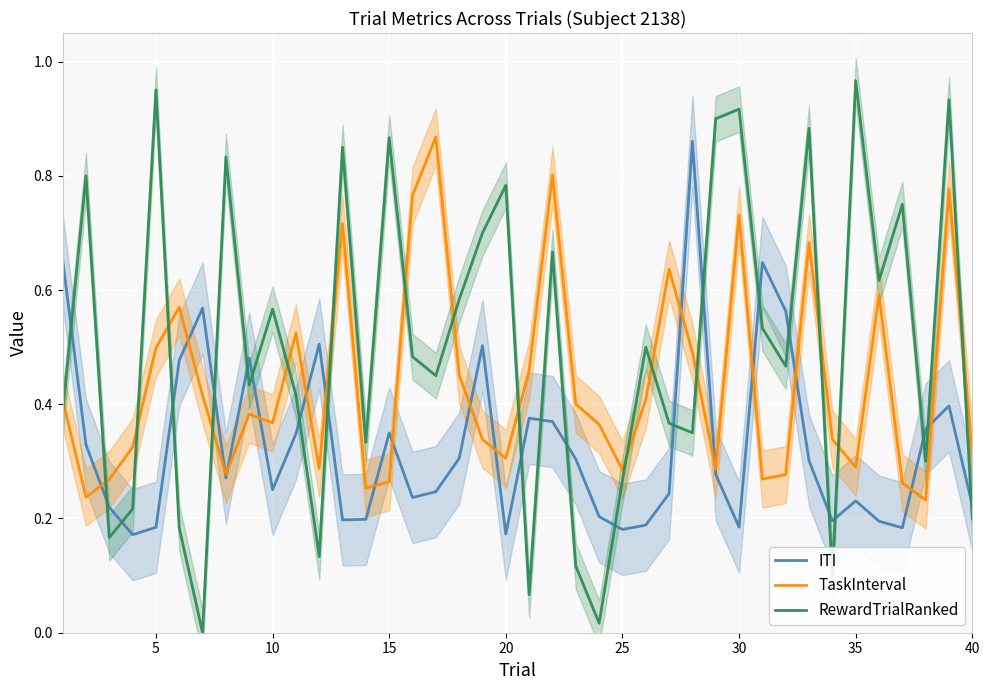

What is the difference between the maximum and minimum values in the TaskInterval series?

0.6